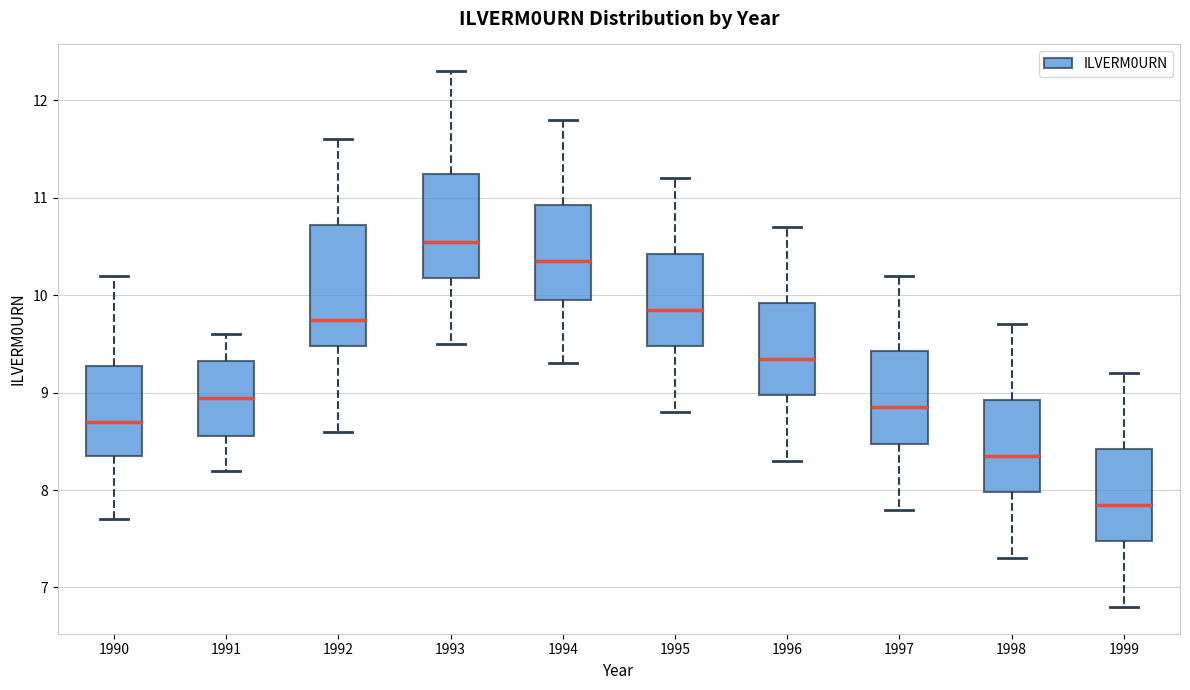

Where is the lower edge of the box at x = 1997 on the y-axis? The values are not printed on the chart, so give them approximately, as read against the axis.

8.5